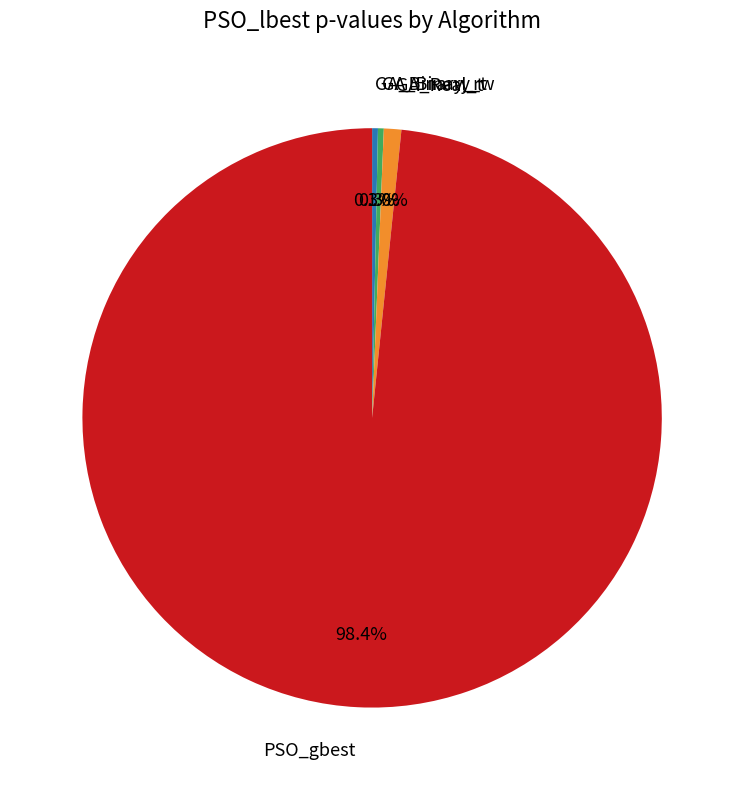

How many slices are in this pie chart?

4